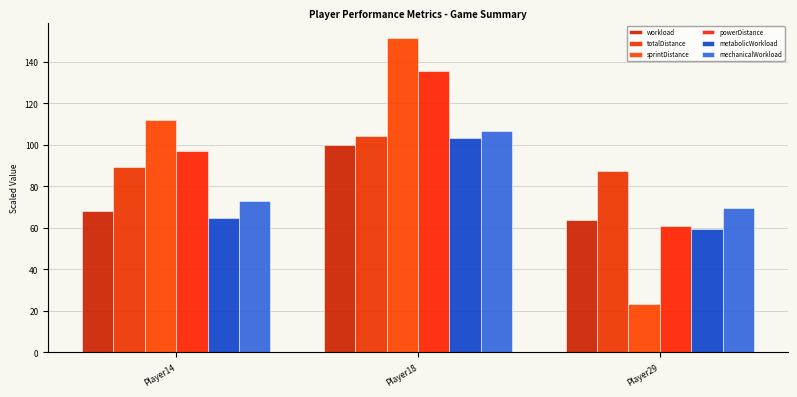

Which series changed the most between Player18 and Player29?

sprintDistance